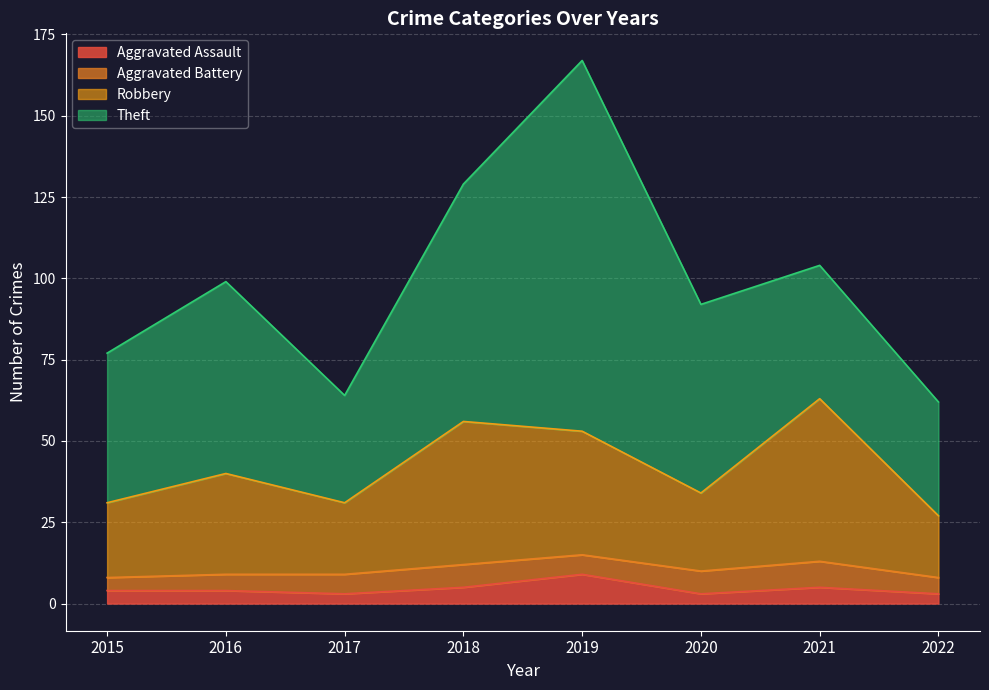

Rank the categories by Aggravated Assault value from highest to lowest.

2019, 2018, 2021, 2015, 2016, 2017, 2020, 2022